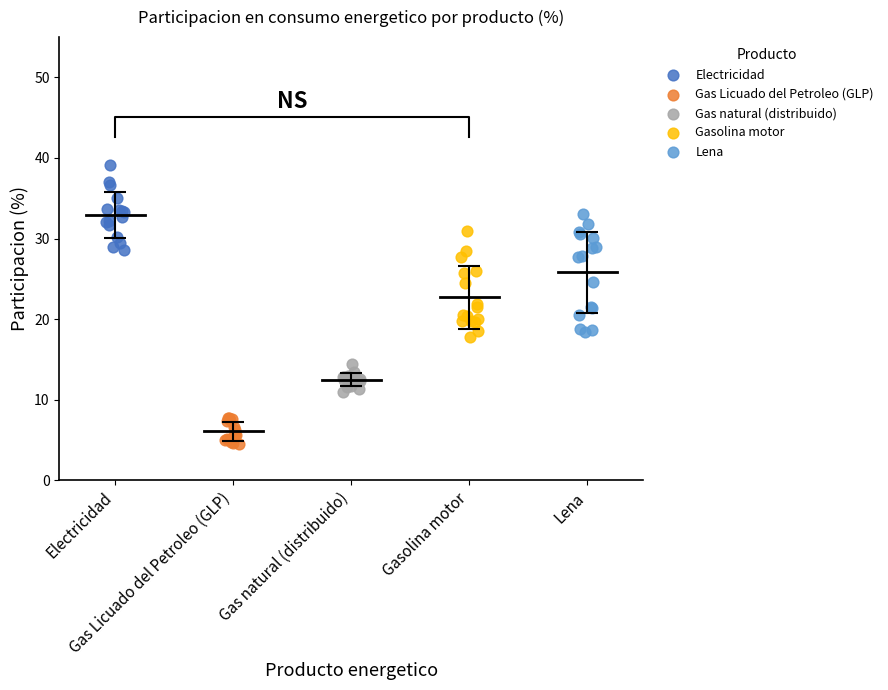

Which series reaches the minimum Y coordinate?

Gas Licuado del Petroleo (GLP)